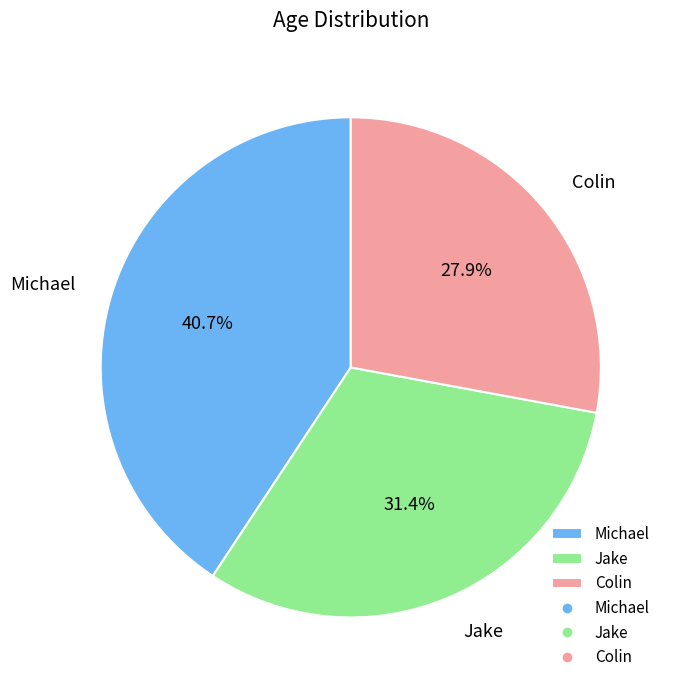

What is the ratio of the value at Jake to the value at Colin?

1.1